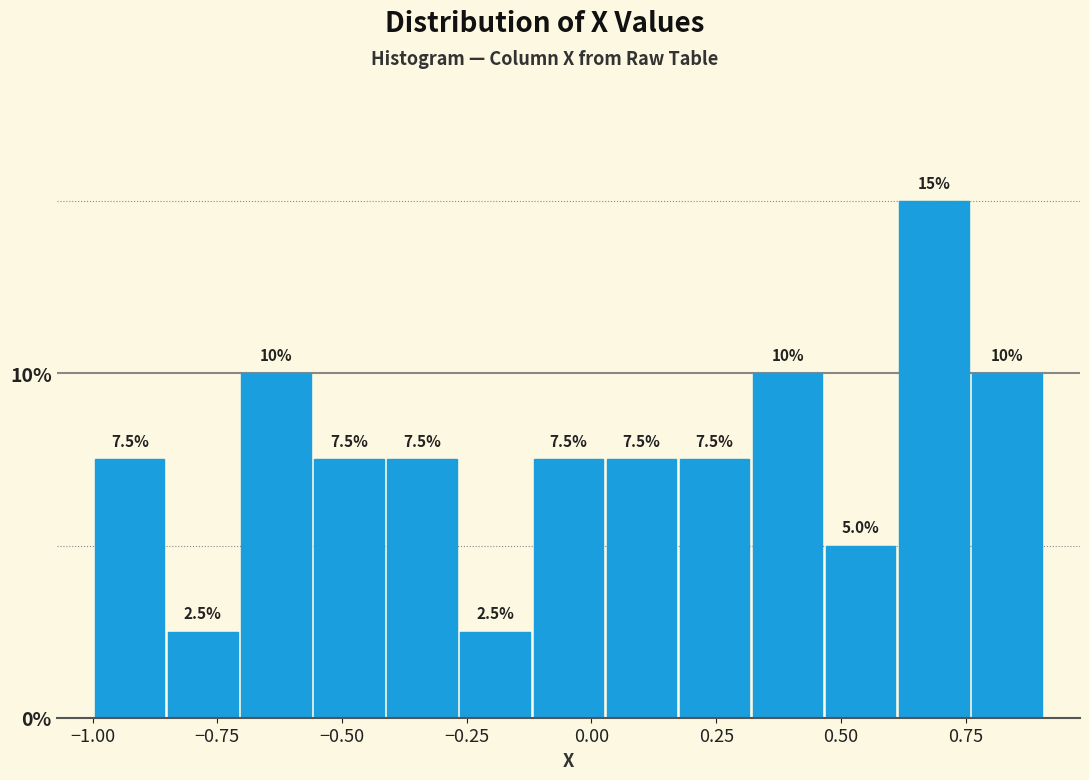

Around what value on the x-axis is the tallest bar? Give the approximate position of its centre, as read against the axis.

0.70